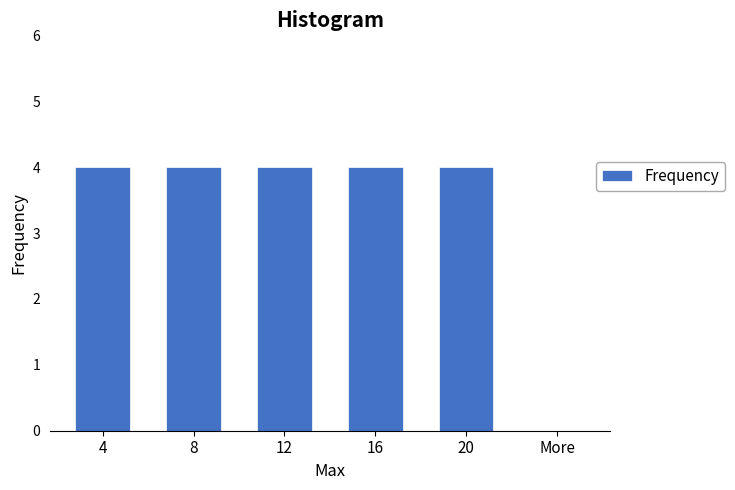

Reading left to right, what are all the values shown in this chart?

4=4	8=4	12=4	16=4	20=4	More=0